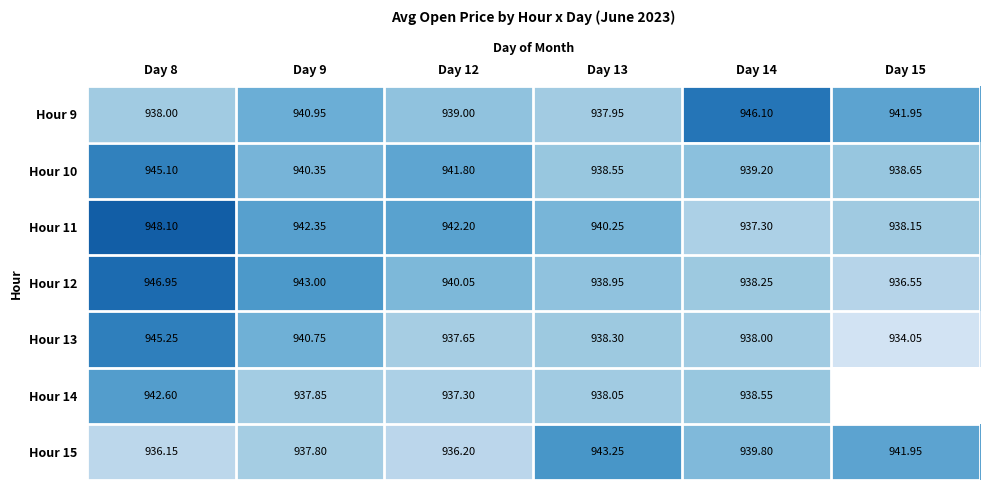

What is the total value across all series at Day 8?

6602.1